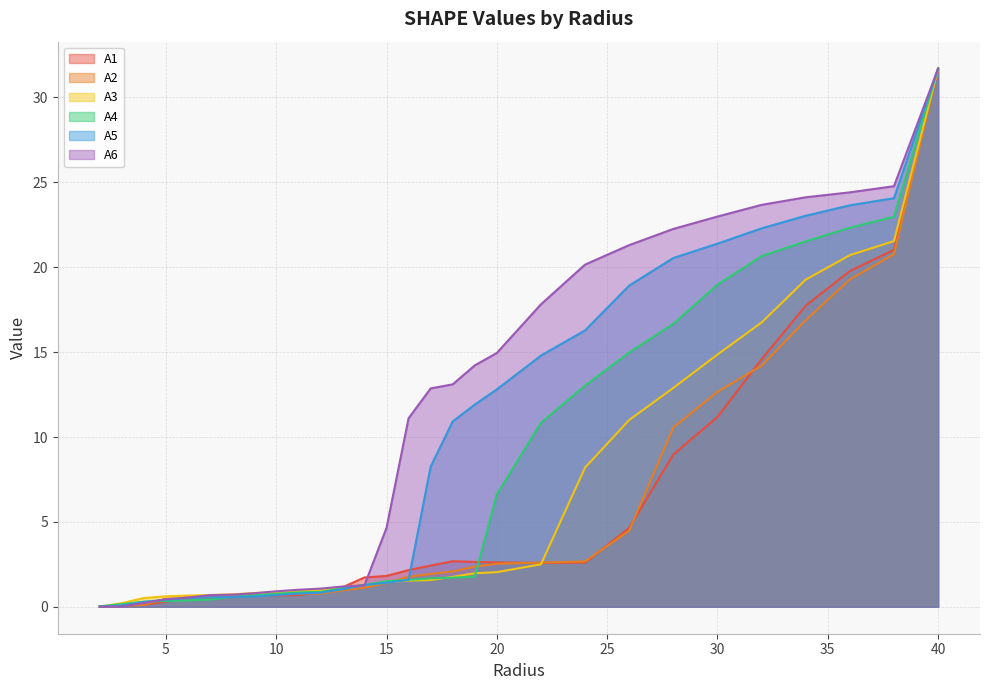

The value of A2 at 7.0 is 0.5. True or false?

True